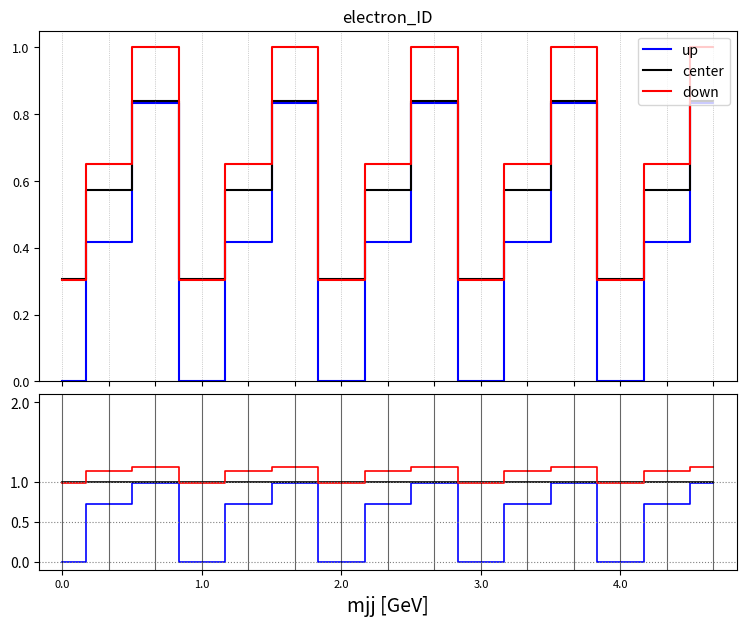

What is the value of the down point at the 14th from the left?

1.1